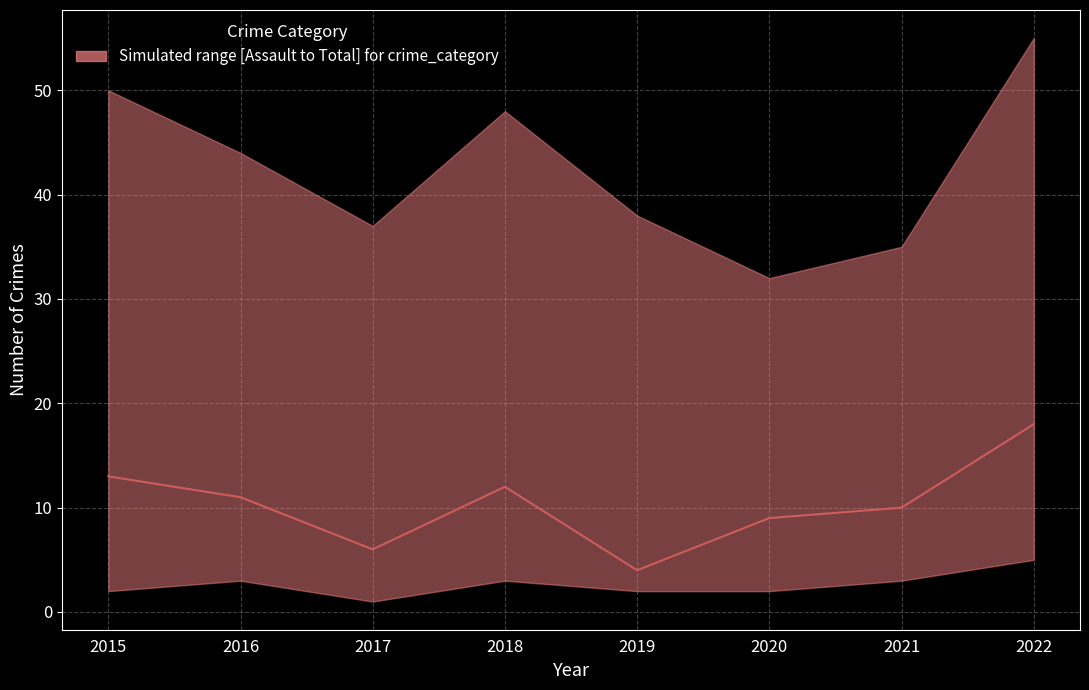

At which label is the value closest to 11?

2016